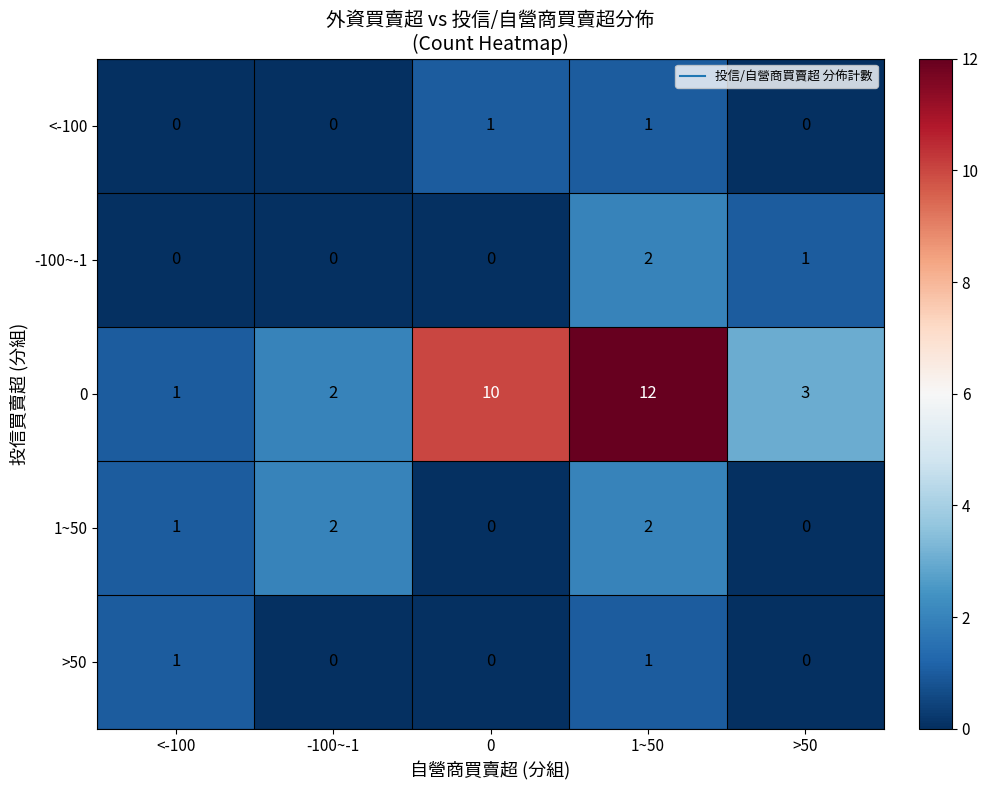

List the labels in order of 0 value, smallest first.

<-100, -100~-1, >50, 0, 1~50